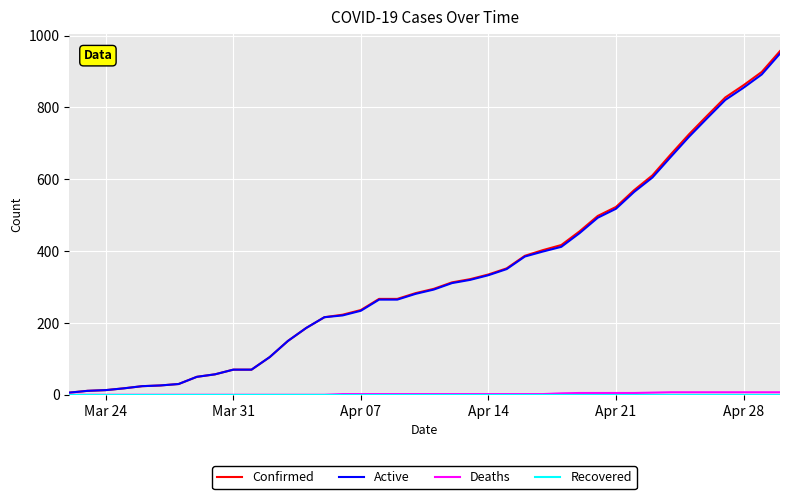

Which series has the widest spread of values?

Confirmed